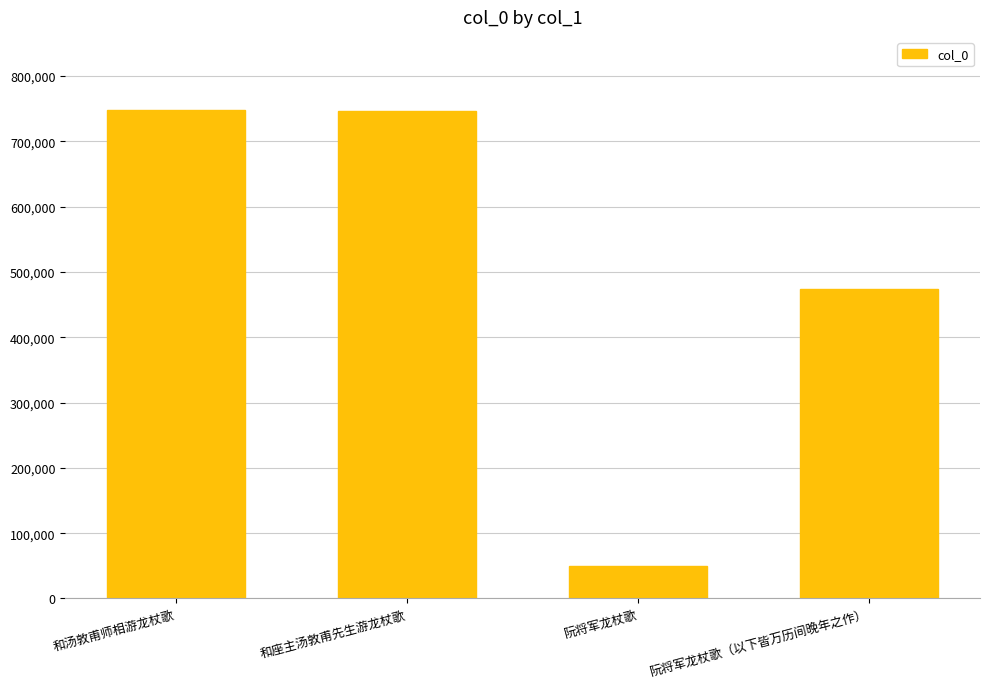

What is the smallest value displayed?

49883